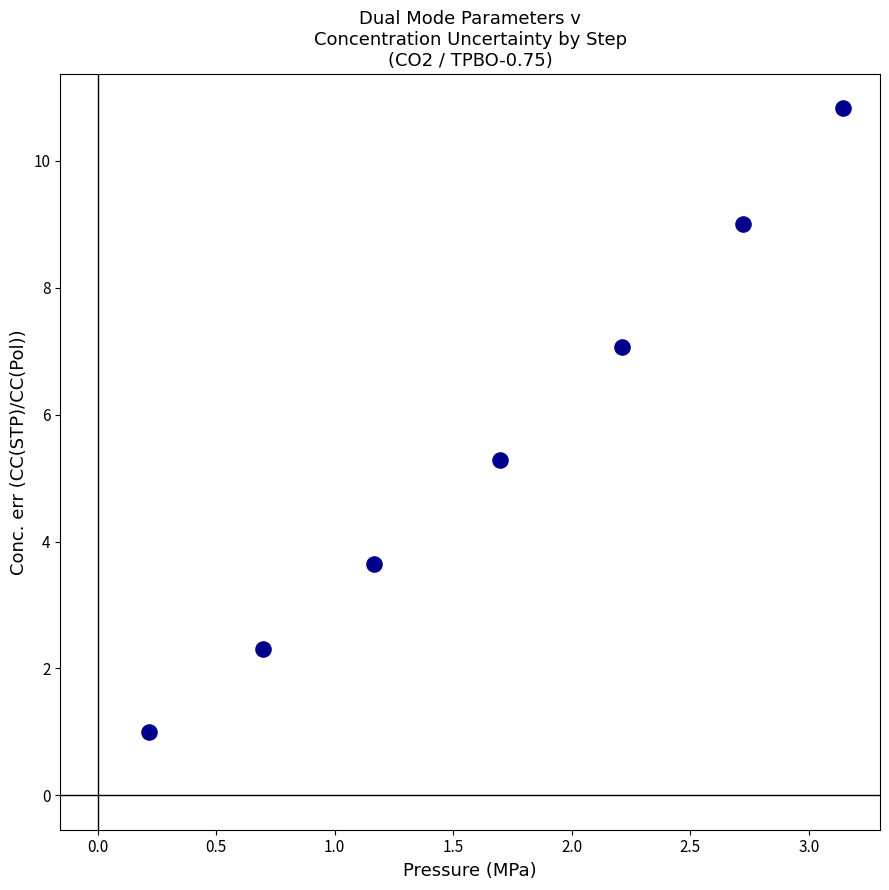

What is the range of X values (max minus min)?

2.9